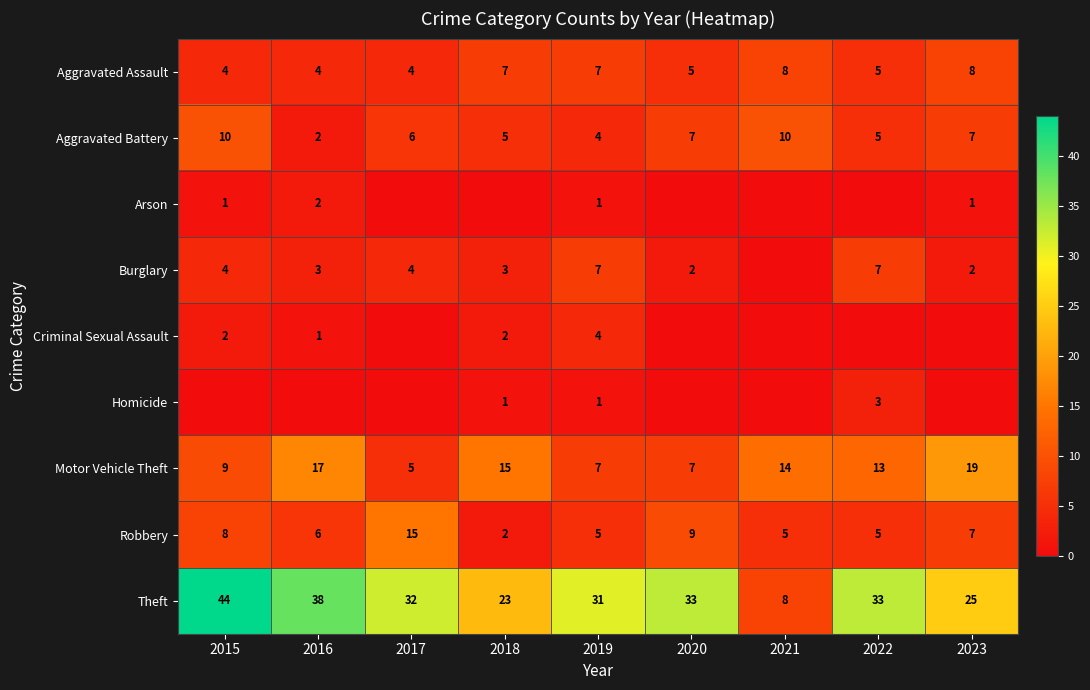

Which category has the highest value in the Theft series?

2015